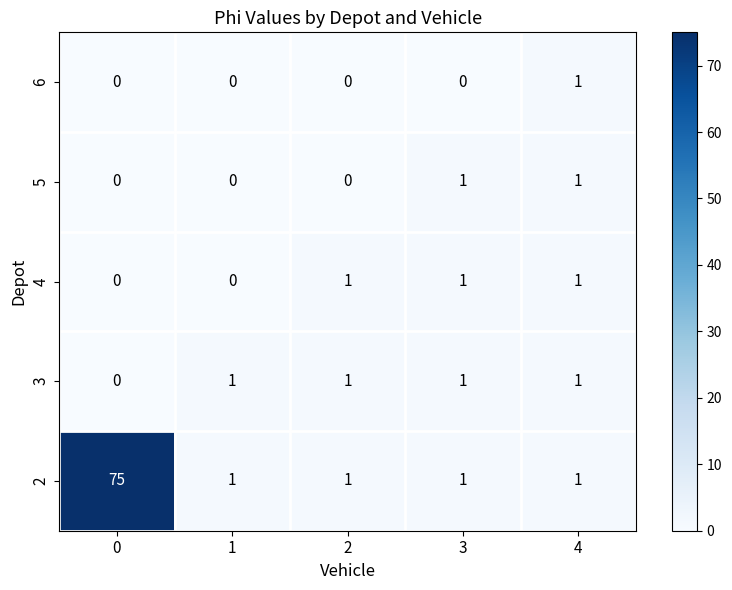

What is the greatest value displayed?

75